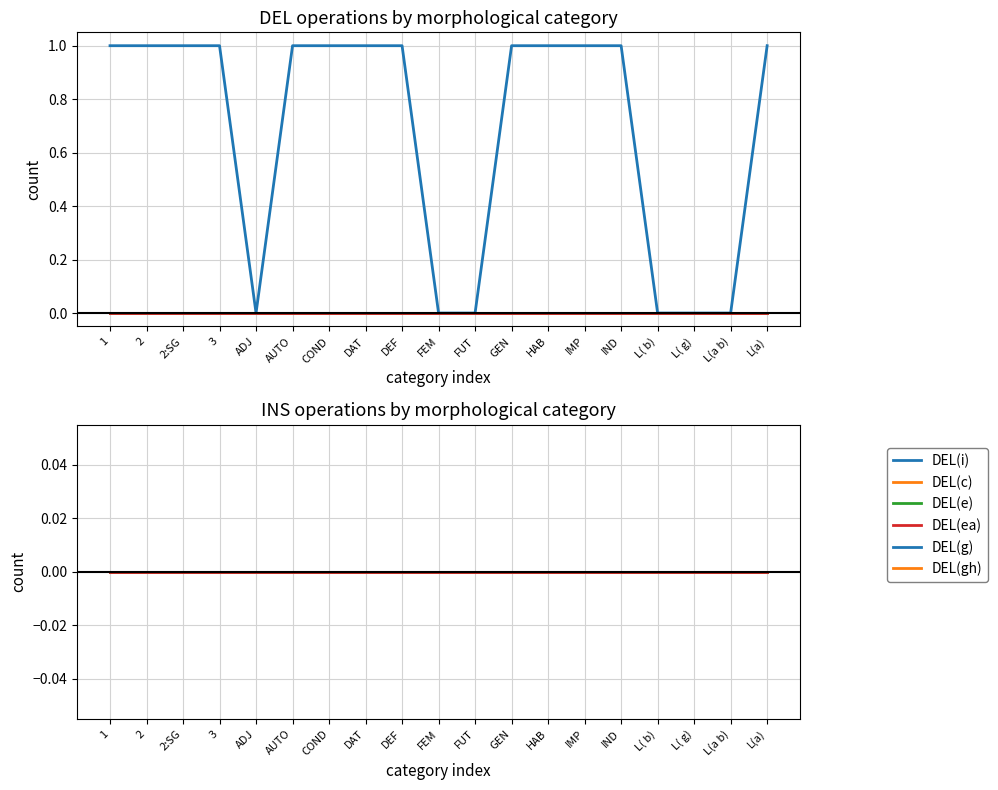

Does the chart have visible grid lines?

Yes